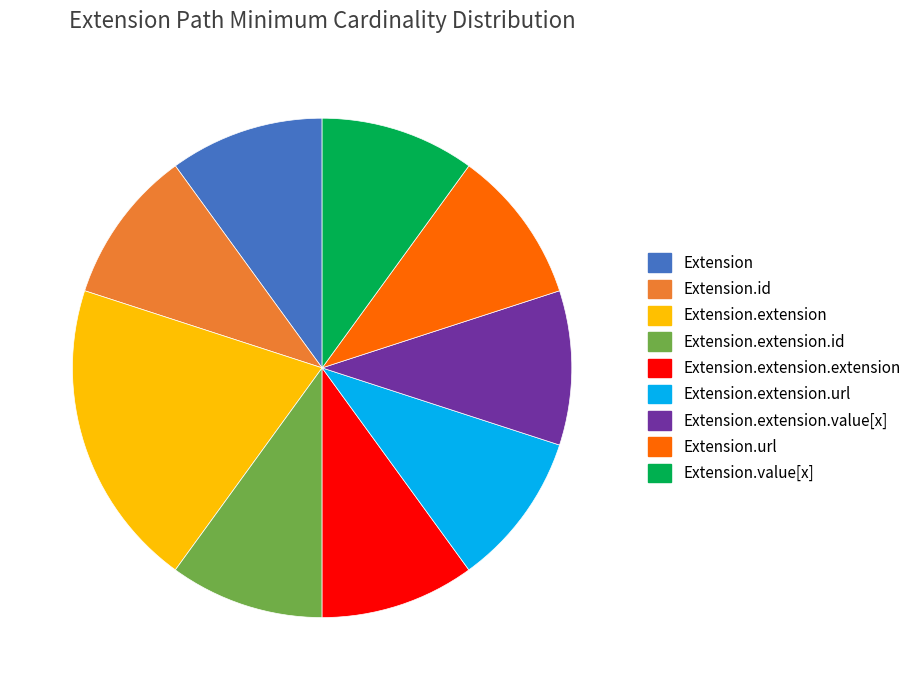

Is there any slice that represents more than half of the pie?

No